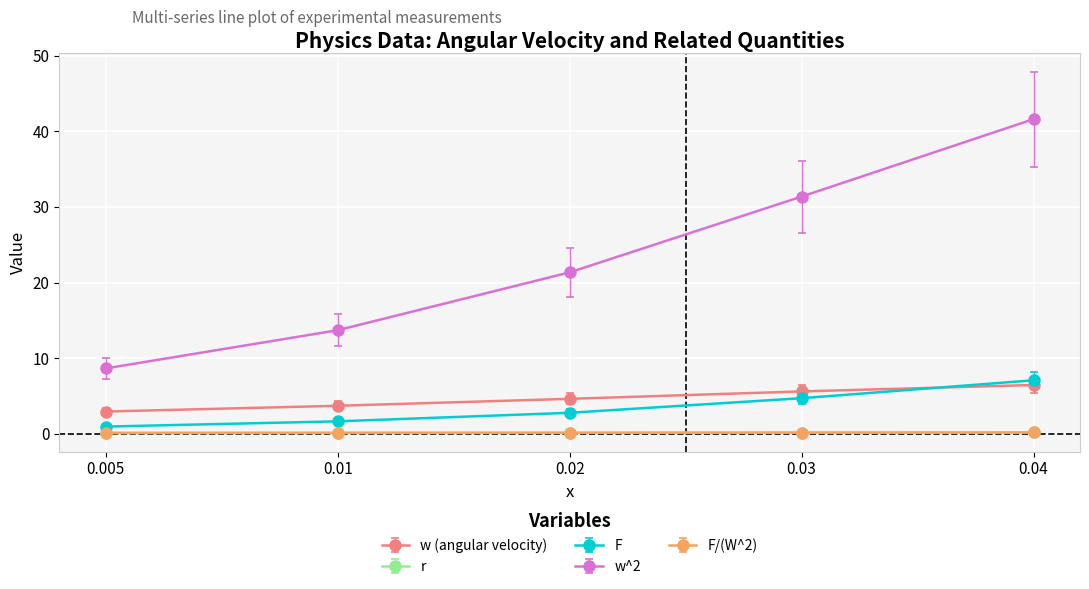

Which label corresponds to the largest value in the chart?

0.04